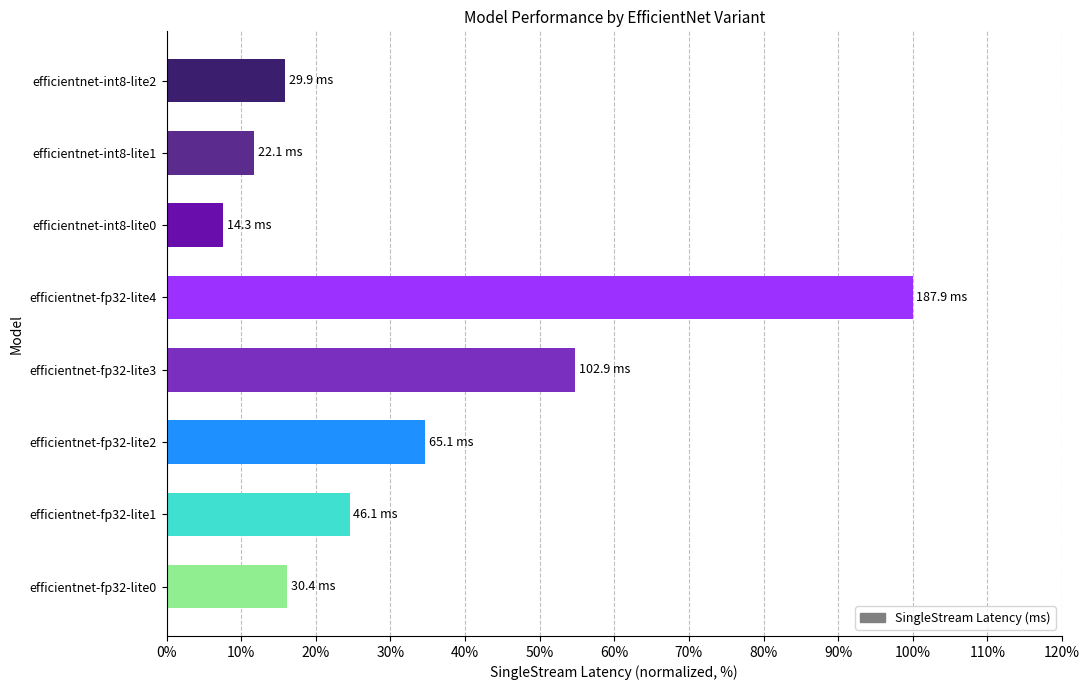

What is the minimum value shown in the chart?

7.6